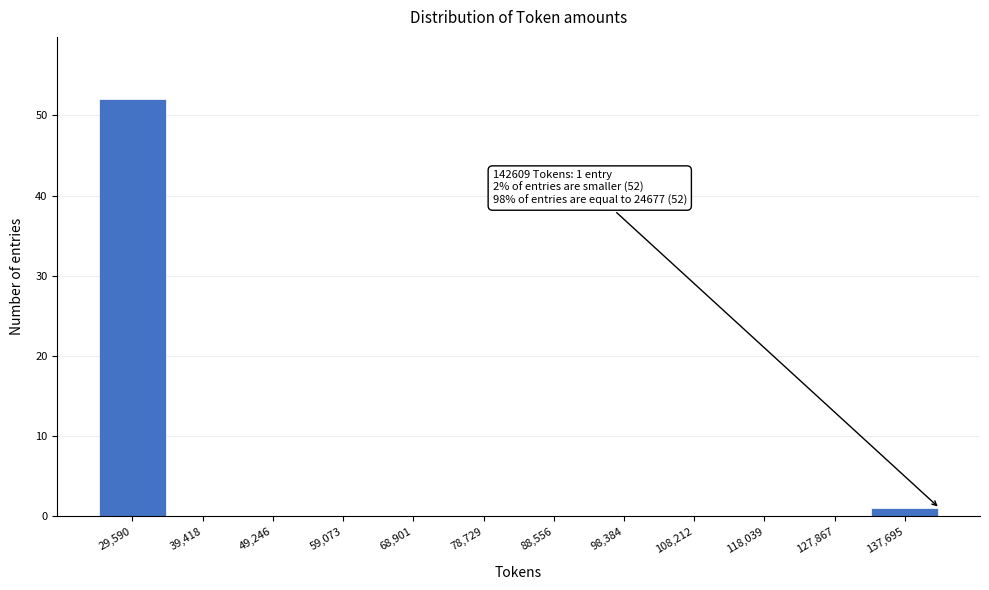

Which range on the x-axis has the tallest bar?

25000 to 35000